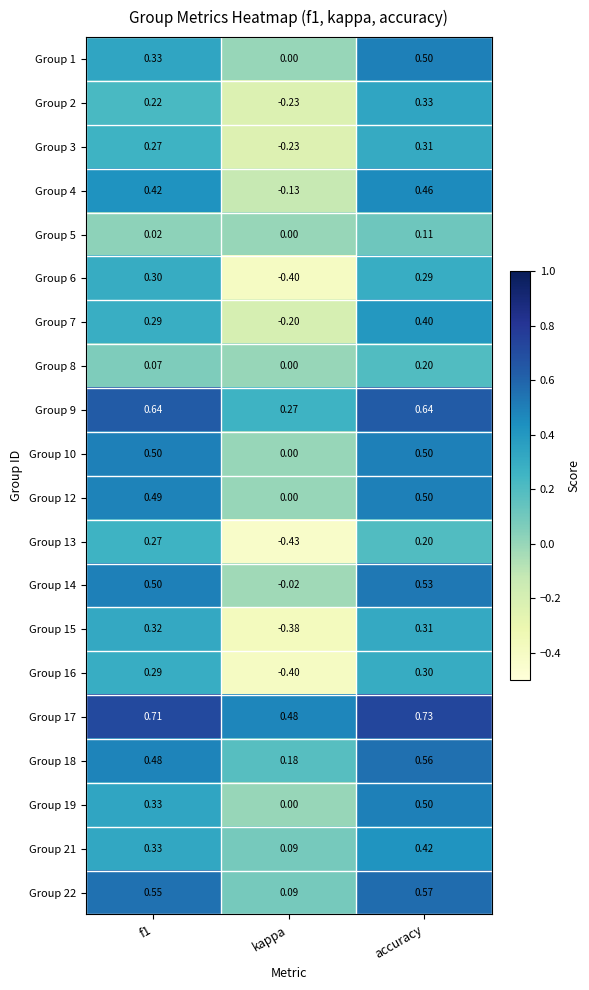

At which category does the chart reach its peak across all series?

accuracy